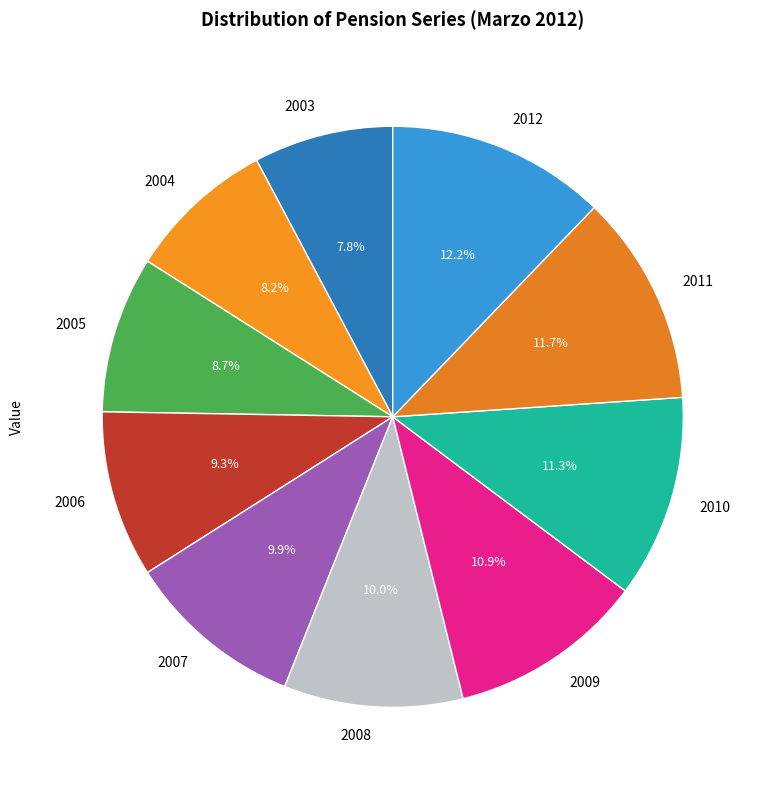

True or false: 2006 accounts for 18% of the total.

False